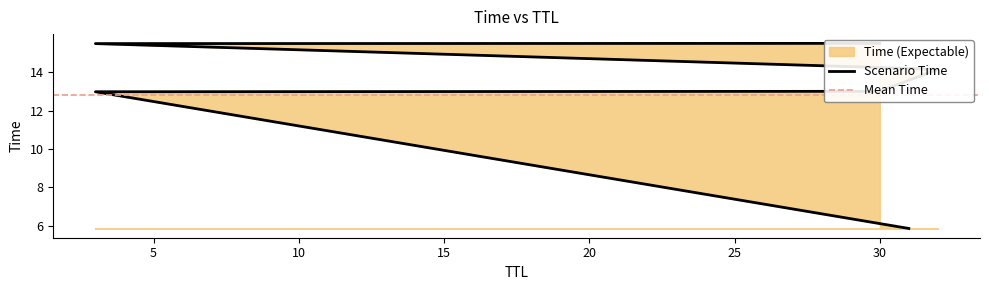

The value at 30 is 4.0. True or false?

False